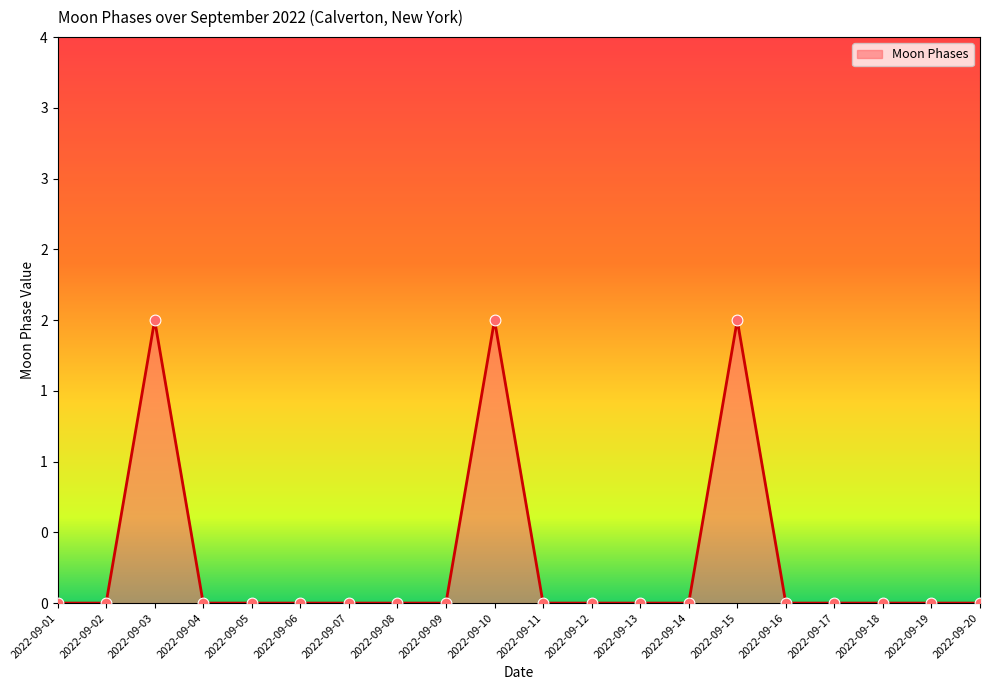

Which has a higher value, 2022-09-01 or 2022-09-07?

2022-09-01